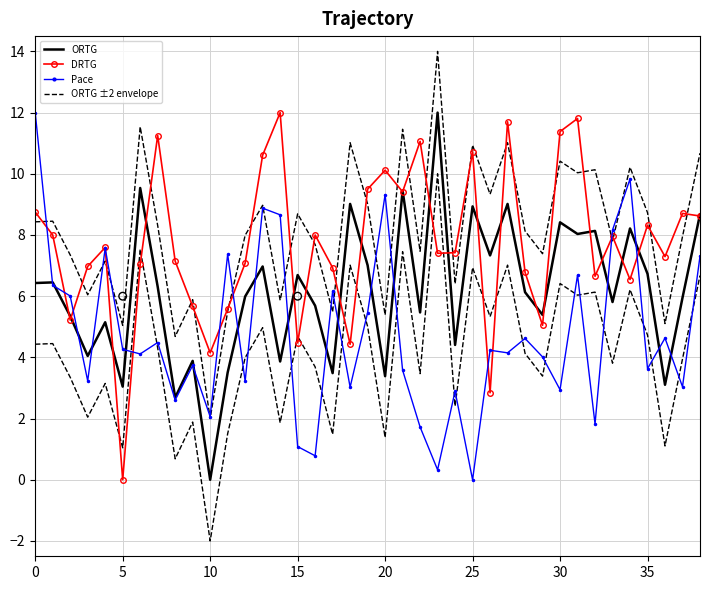

At how many categories does at least one series exceed 7?

30